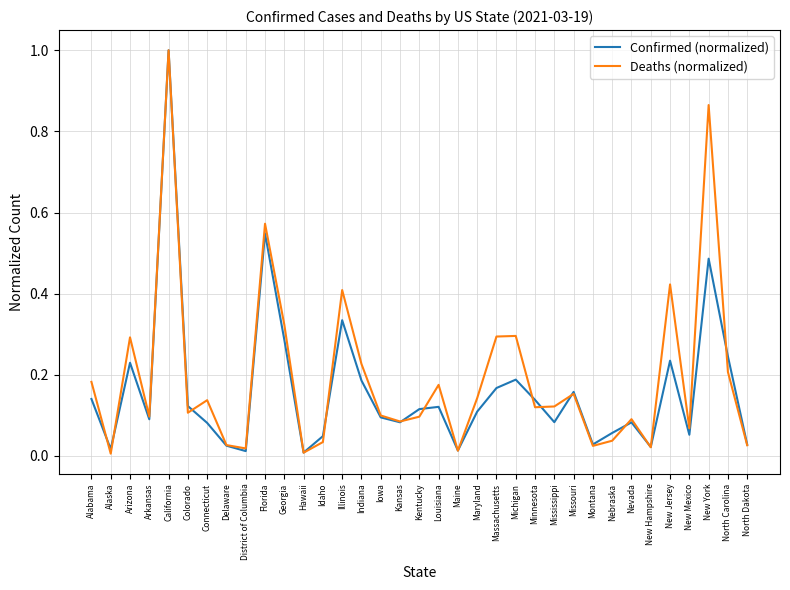

How many lines are shown in the chart?

2